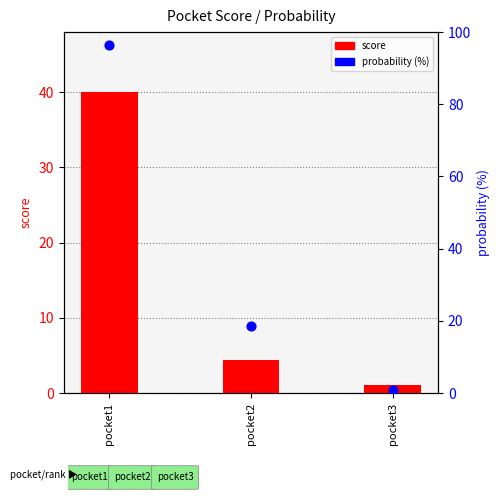

Is the value of probability (%) at pocket2 greater than the value of score at pocket3?

Yes